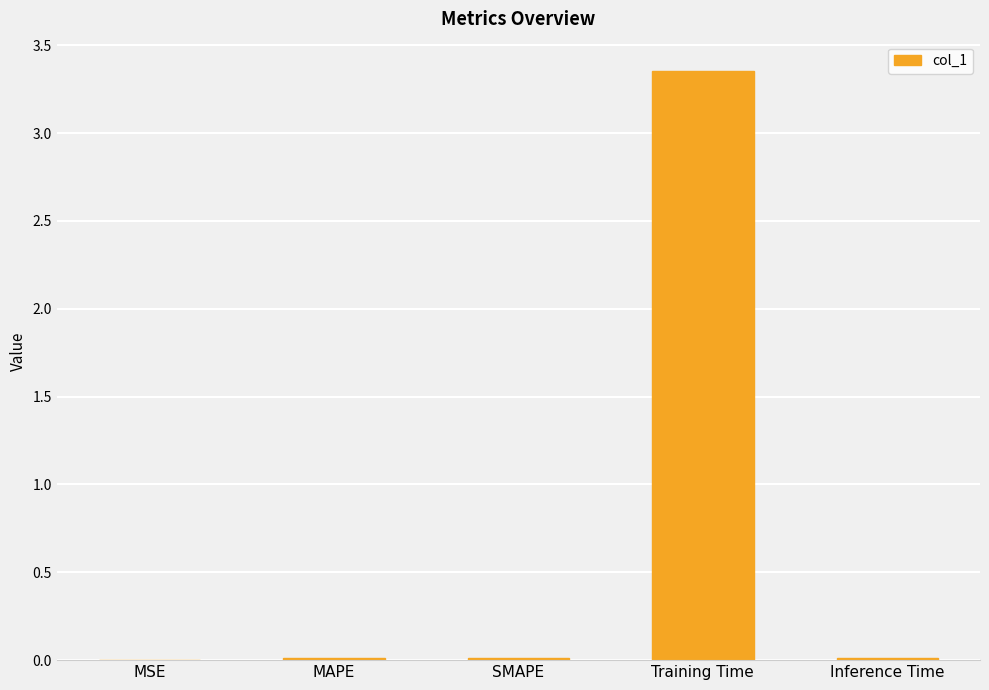

True or false: the data shows 0.0 at MAPE.

True